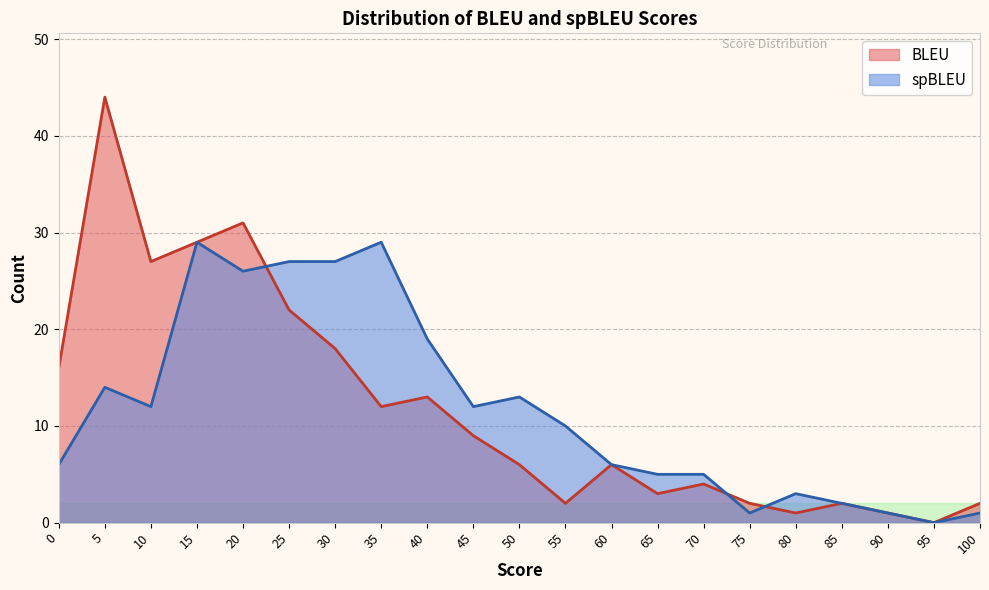

Which series changed the most between 5 and 30?

BLEU